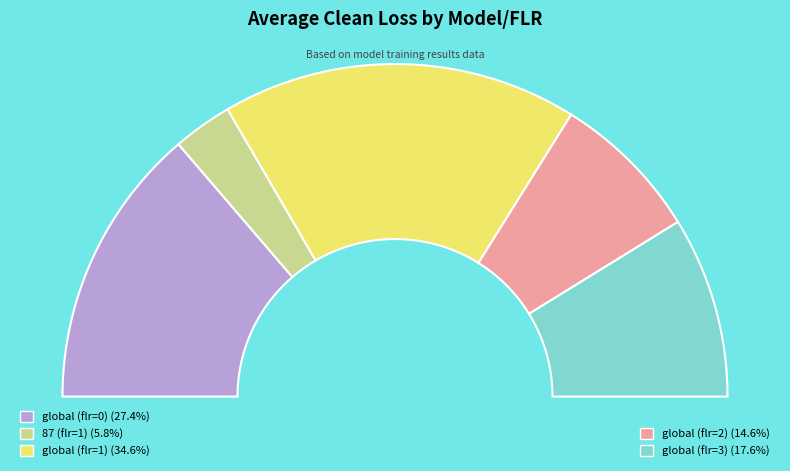

Do global (flr=1) and global (flr=3) together represent more than half of the pie?

Yes